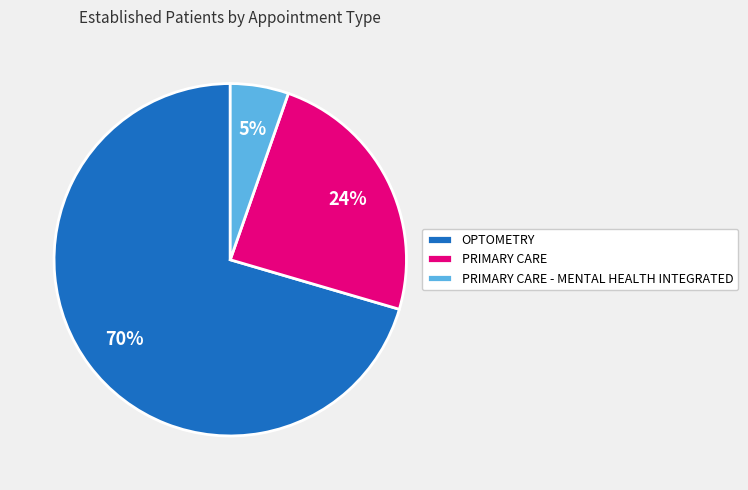

To the nearest percent, what is the difference between the PRIMARY CARE and OPTOMETRY slice percentages?

46%